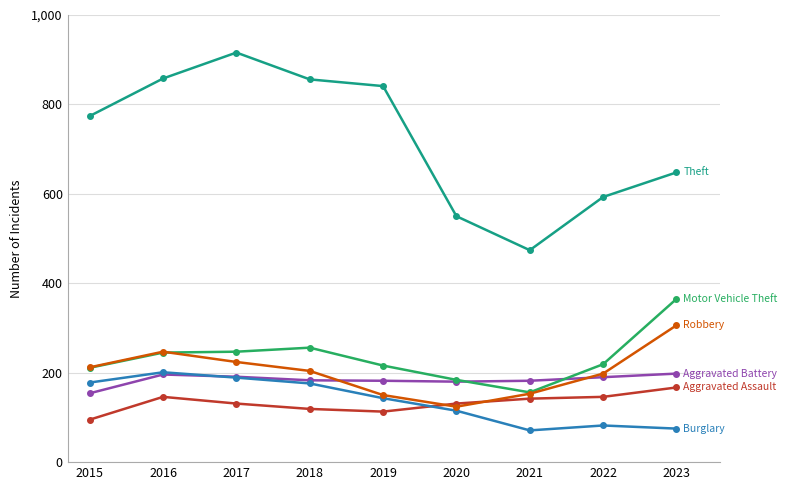

What is the spread (max minus min) of values at 2017?

785